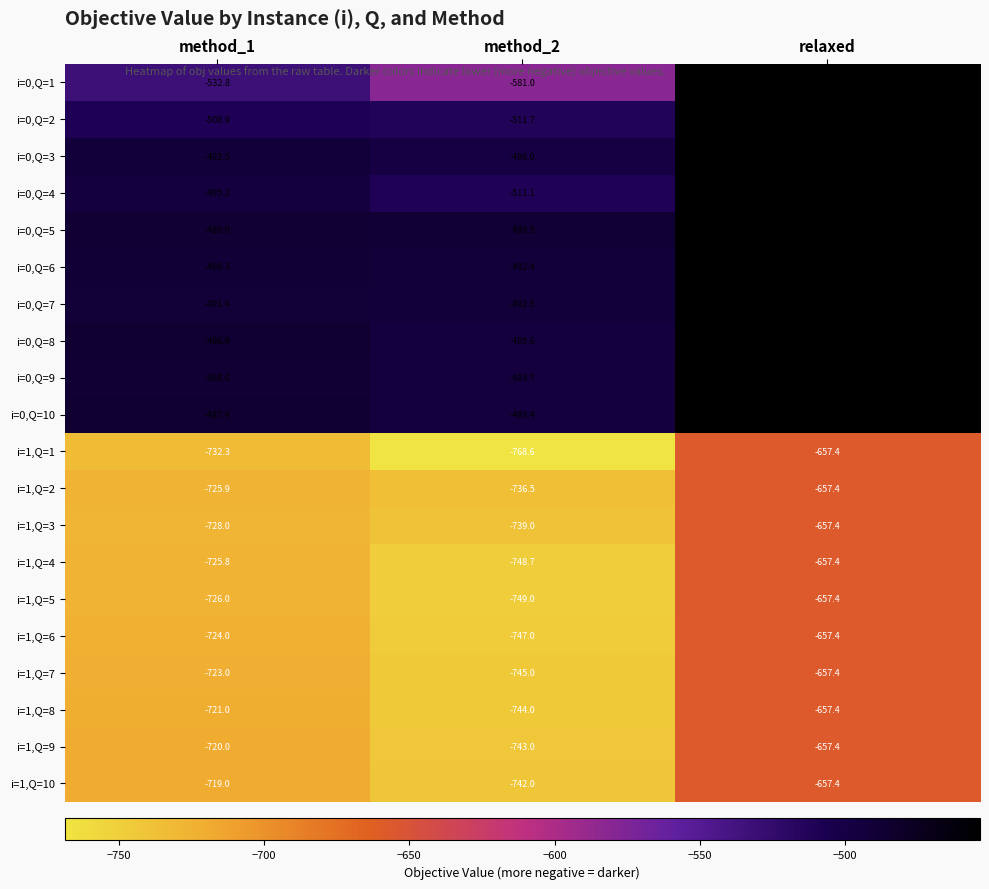

How many categories are shown in the chart?

3